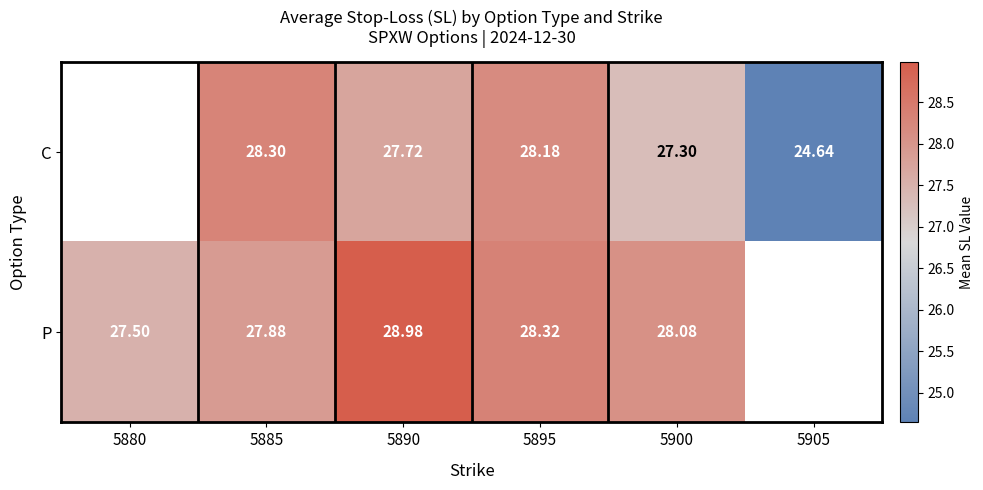

Between 5885 and 5890, which series saw the biggest shift?

P